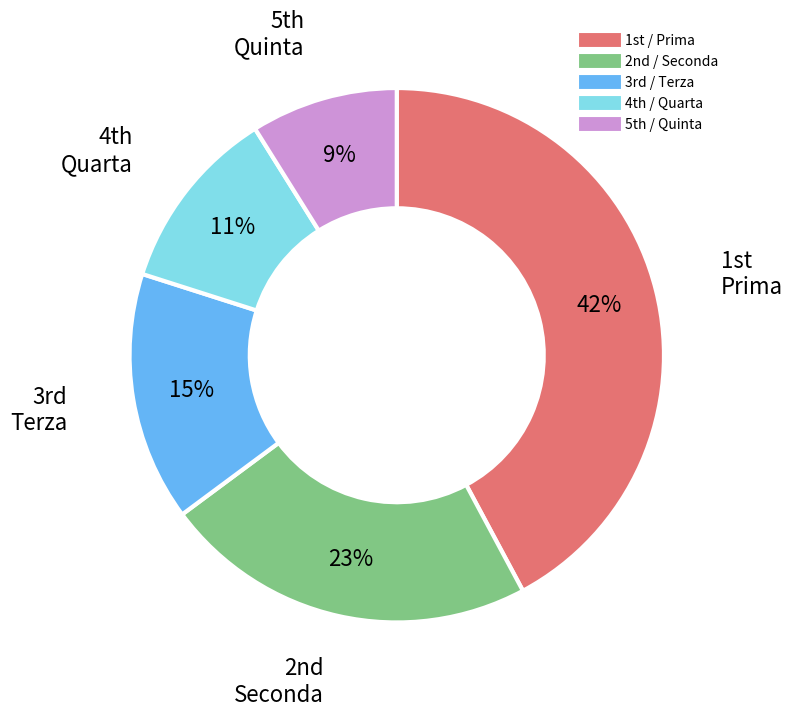

Count the number of slices in the pie.

5